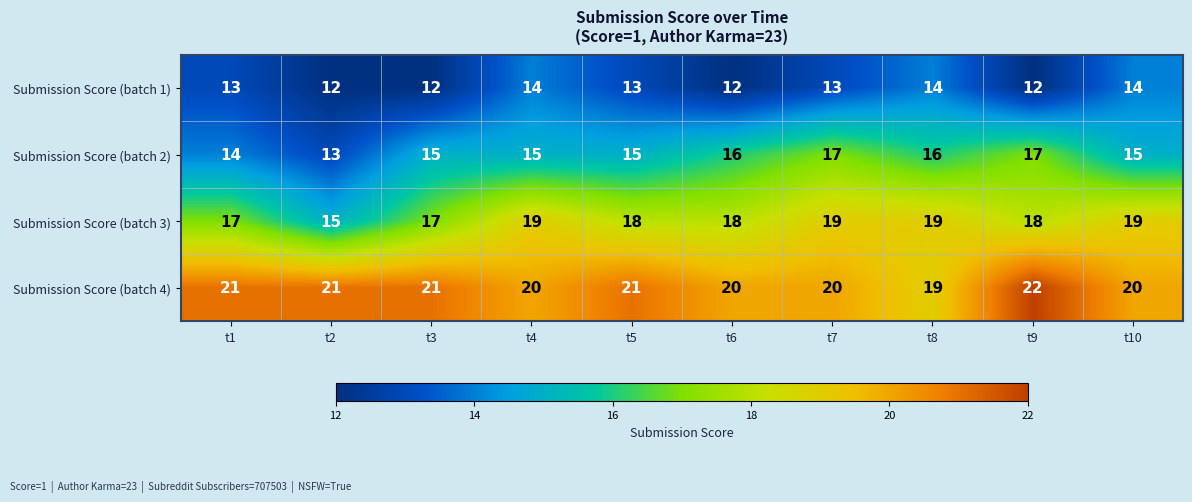

How many series are shown in this chart?

4